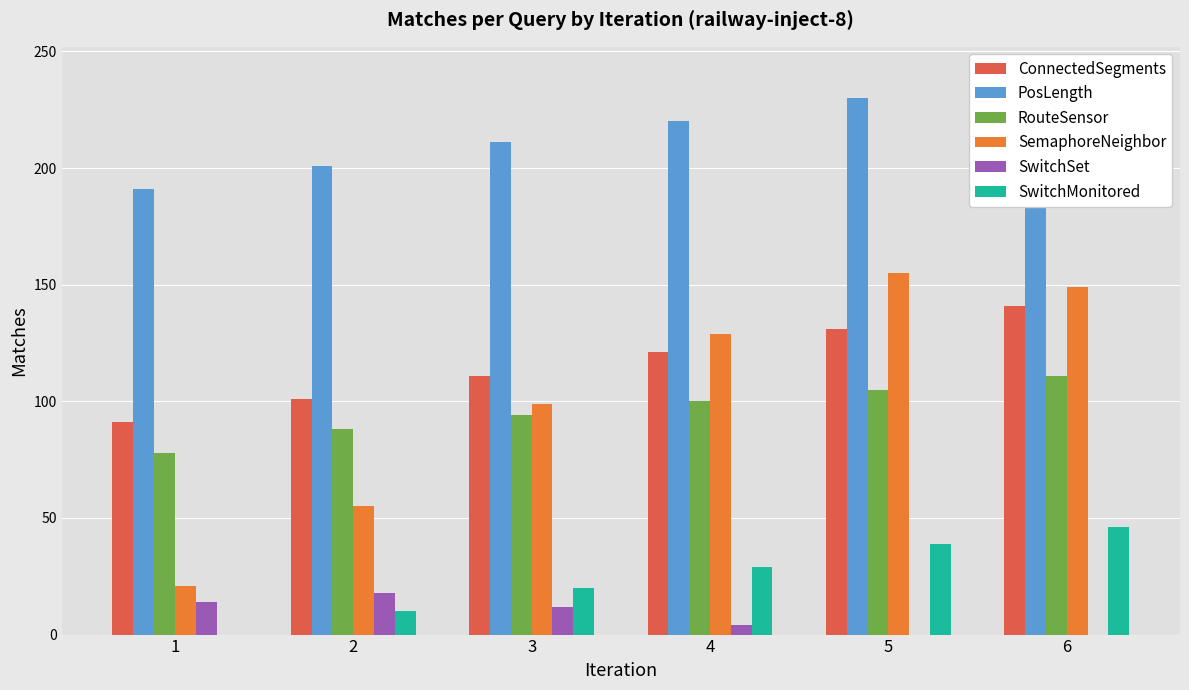

How many values in the SwitchSet series are below 12?

3